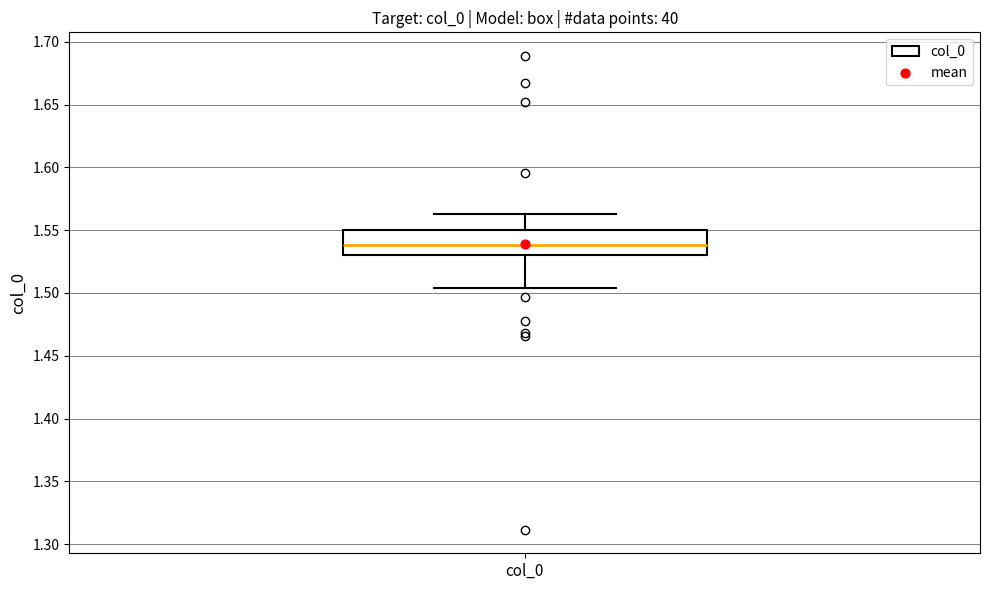

Transcribe this box plot: give where the median line is, the range the box spans, and where the two whiskers end, as read against the y-axis. The values are not printed on the chart, so give them approximately, as read against the axis.

median 1.540, box 1.530 to 1.550, whiskers 1.505 to 1.565